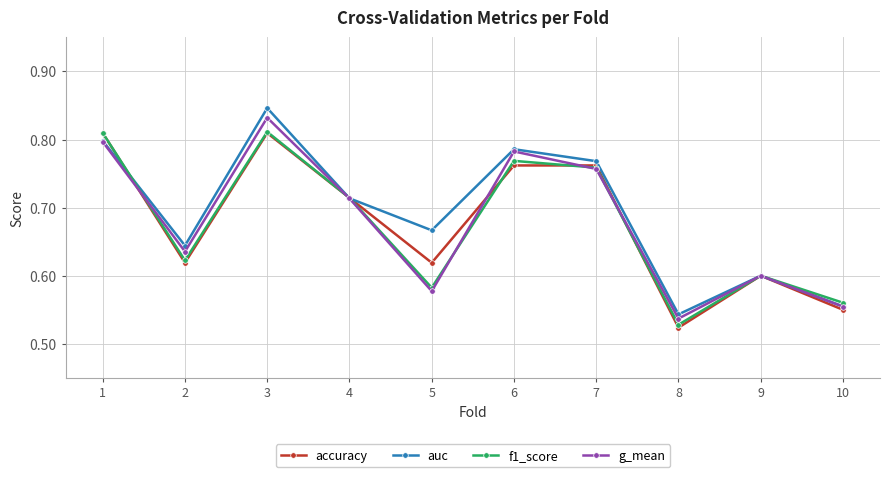

What is the difference between the g_mean values at 10 and 7?

0.2